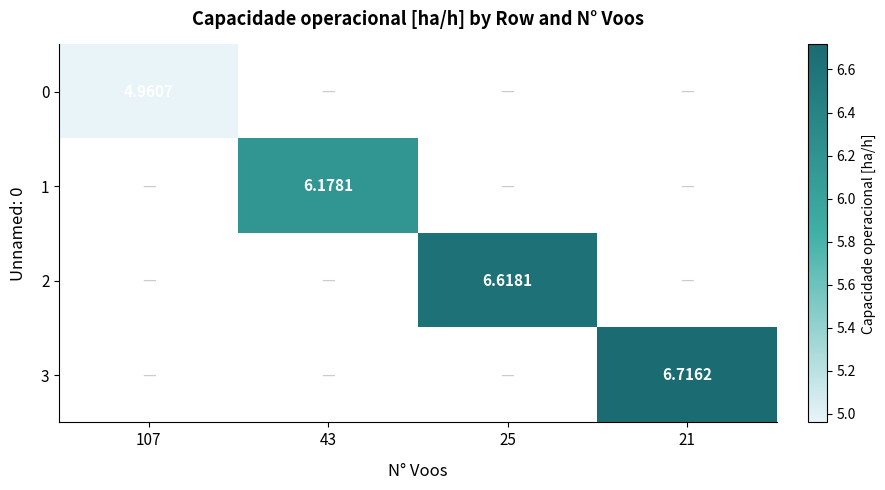

What is the maximum value shown in the chart?

6.7